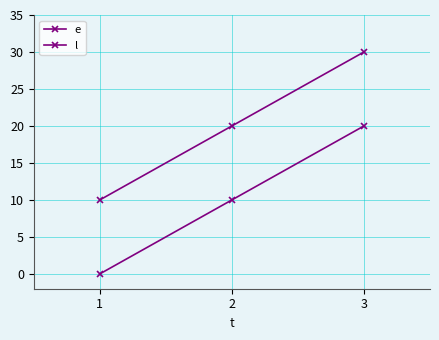

What is the spread (max minus min) of values at 3?

10